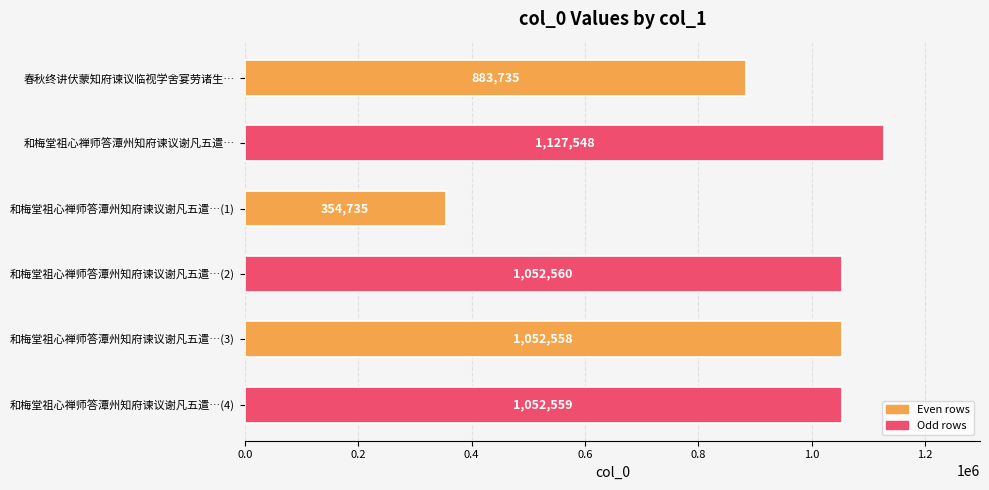

Reading top to bottom, list all the values displayed in this chart.

春秋终讲伏蒙知府谏议临视学舍宴劳诸生…=883735	和梅堂祖心禅师答潭州知府谏议谢凡五遣…=1127548	和梅堂祖心禅师答潭州知府谏议谢凡五遣…(1)=354735	和梅堂祖心禅师答潭州知府谏议谢凡五遣…(2)=1052560	和梅堂祖心禅师答潭州知府谏议谢凡五遣…(3)=1052558	和梅堂祖心禅师答潭州知府谏议谢凡五遣…(4)=1052559